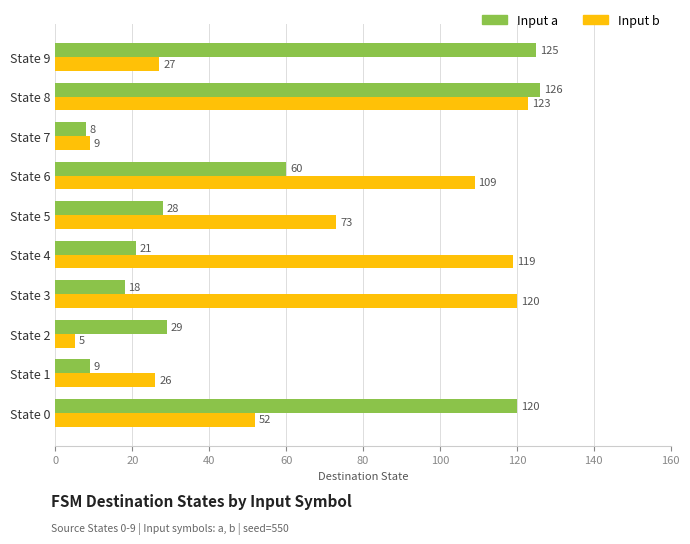

True or false: Input b has a value of 119 at State 4.

True